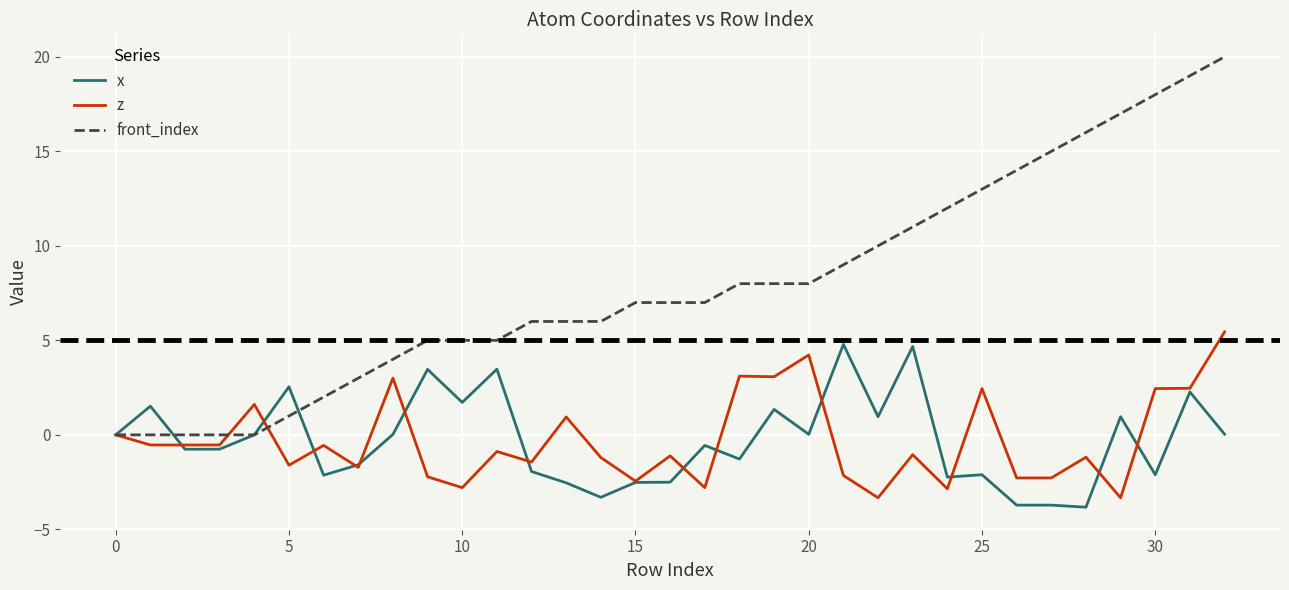

What is the lowest value of the x series?

-3.8